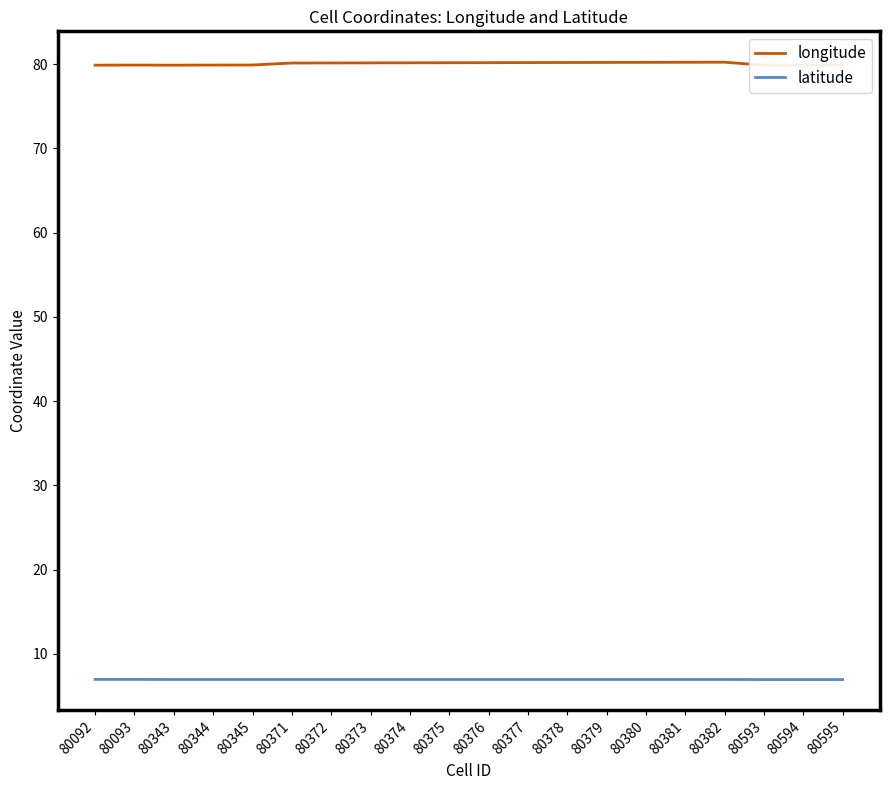

What is the difference between the second highest and minimum values in the longitude series?

0.4